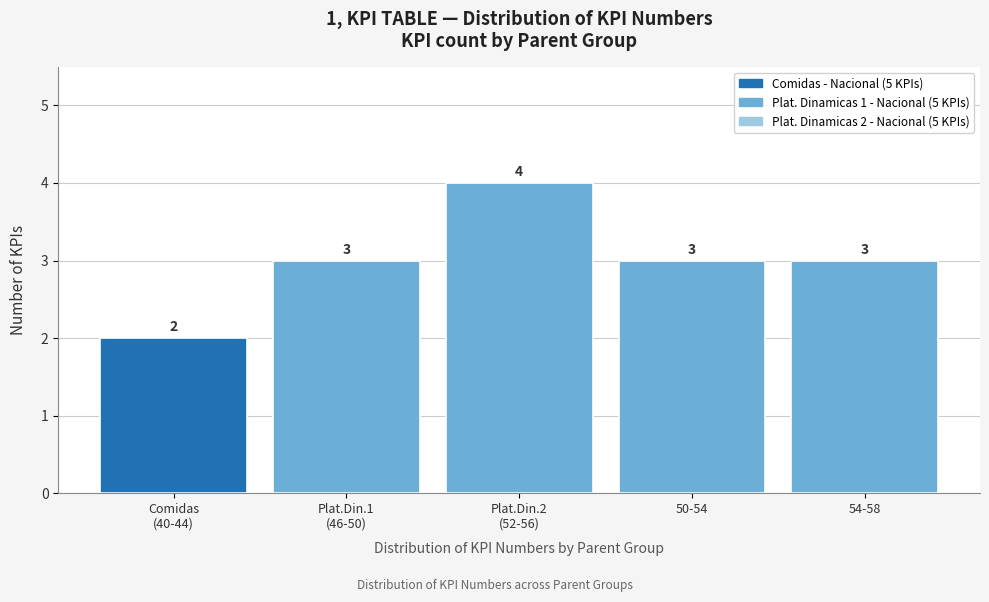

Reading left to right, transcribe all the data shown in this chart.

2	3	4	3	3